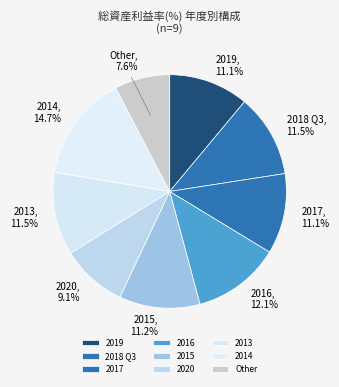

How much of the chart is everything except 2019?

88.9%